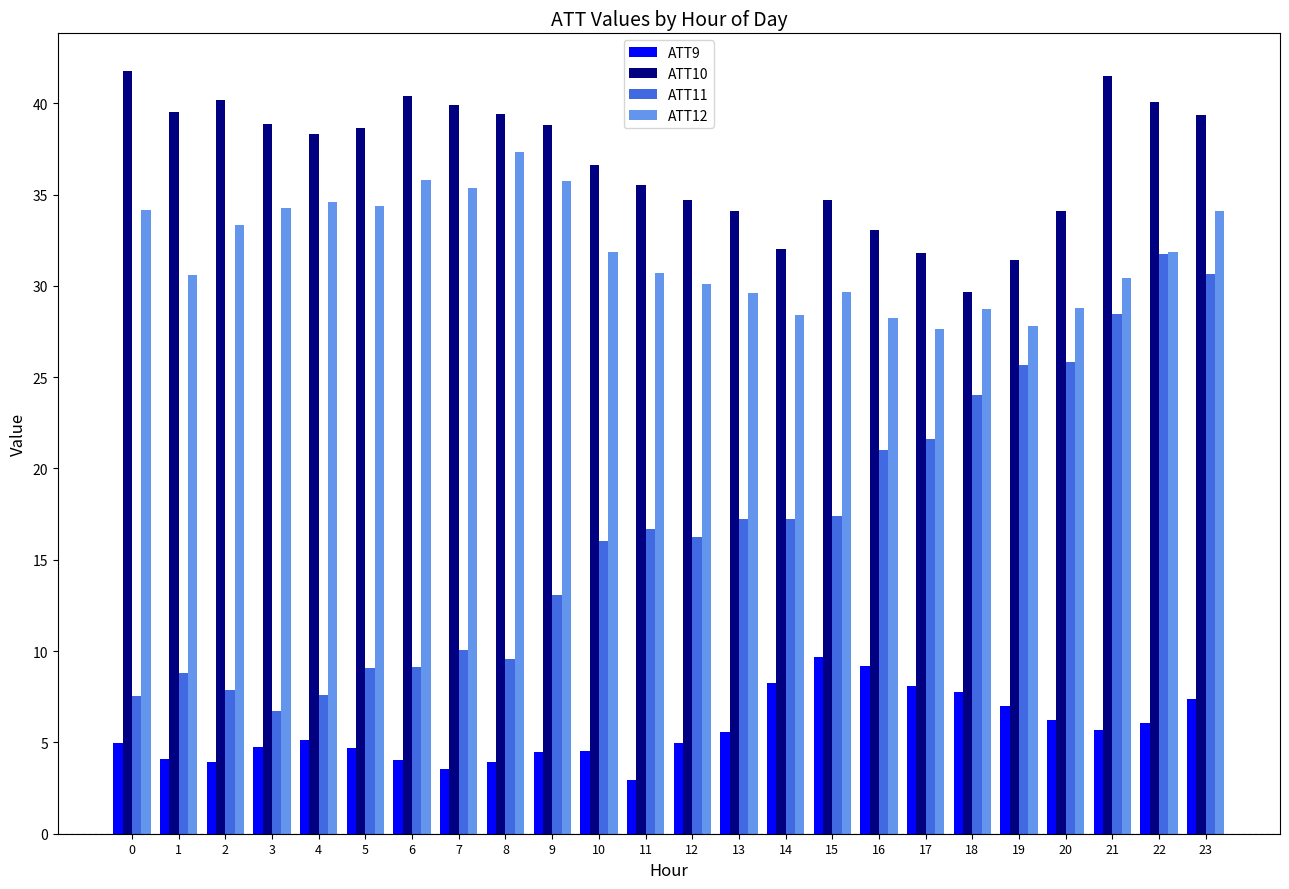

What are all the series names shown in the legend?

ATT9, ATT10, ATT11, ATT12